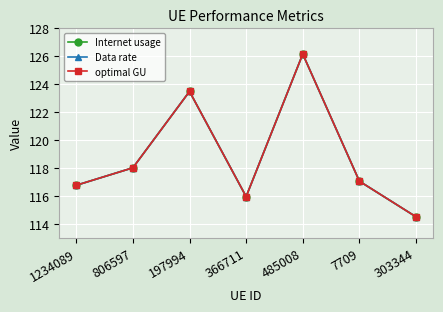

How many data points does each series have?

7